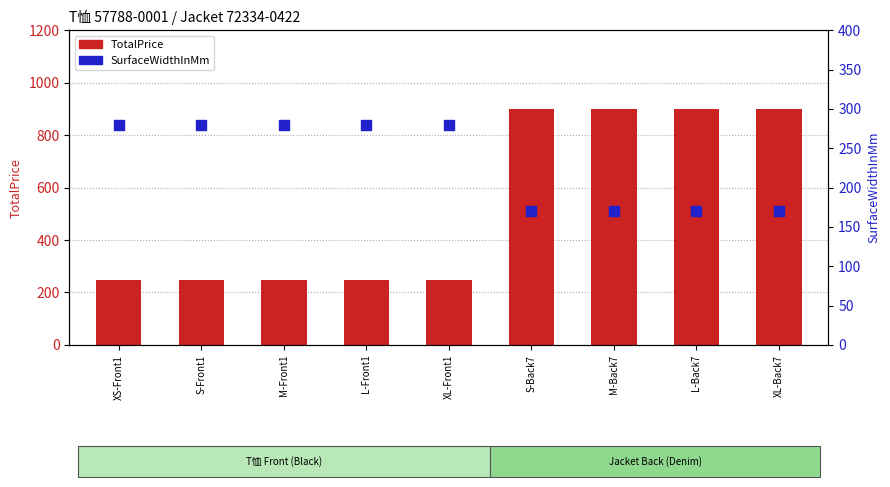

Which series has the widest spread of Y values?

TotalPrice